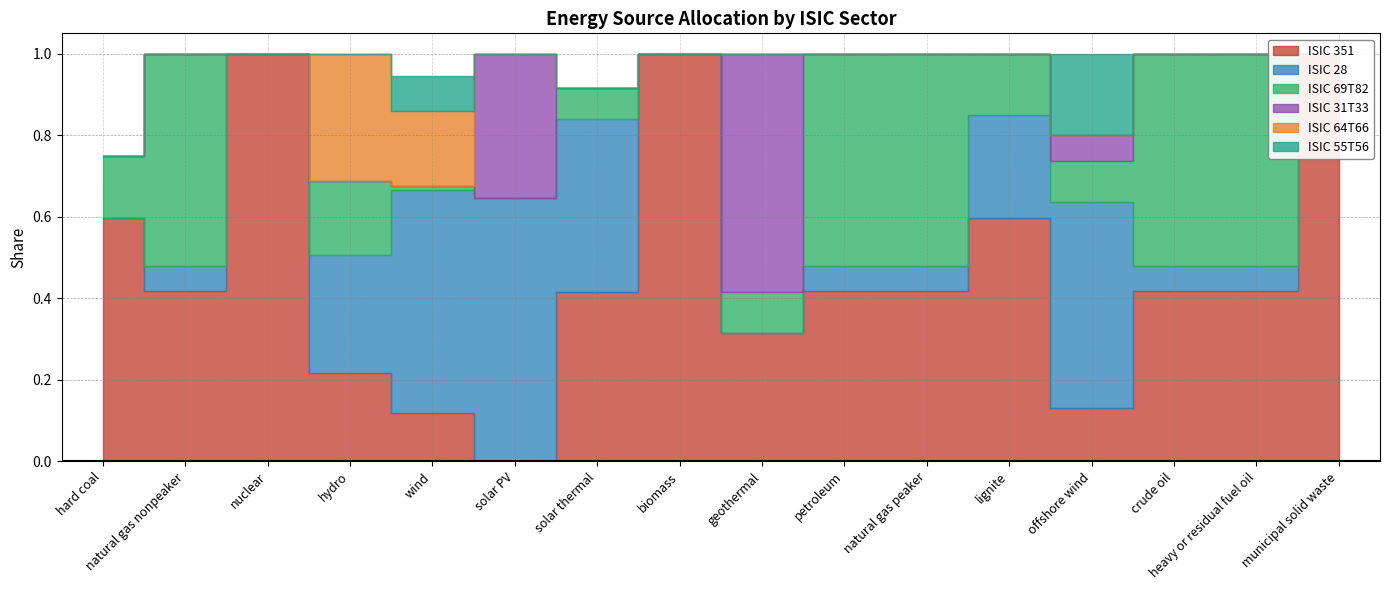

Is it true that ISIC 55T56 equals 0.1 at nuclear?

False